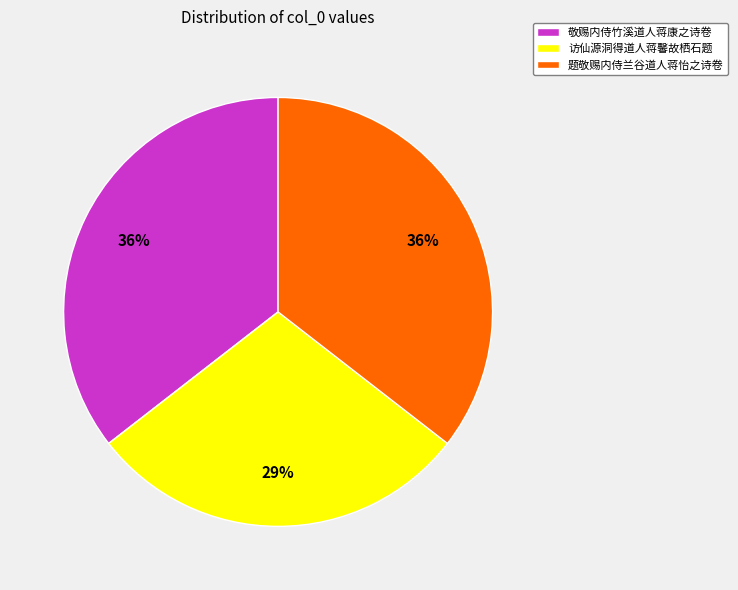

To the nearest percent, what percentage of the pie is 访仙源洞得道人蒋馨故栖石题?

29%